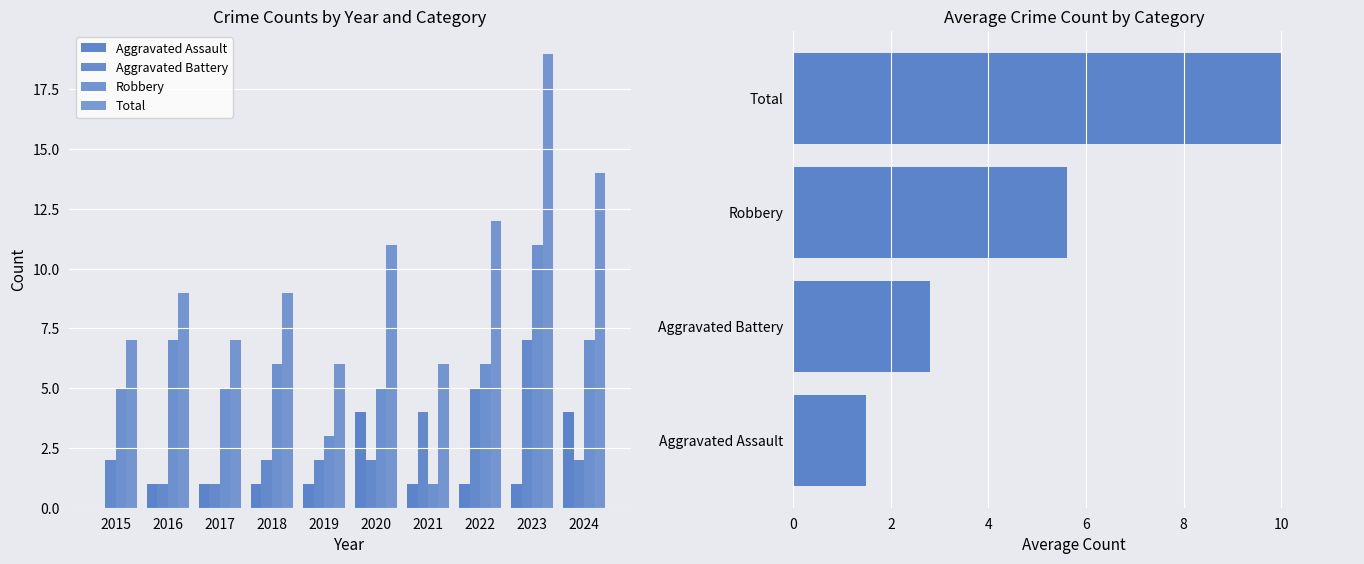

Reading left to right, what are all the values shown in this chart?

Aggravated Assault: 2015=0	2016=1	2017=1	2018=1	2019=1	2020=4	2021=1	2022=1	2023=1	2024=4
Aggravated Battery: 2015=2	2016=1	2017=1	2018=2	2019=2	2020=2	2021=4	2022=5	2023=7	2024=2
Robbery: 2015=5	2016=7	2017=5	2018=6	2019=3	2020=5	2021=1	2022=6	2023=11	2024=7
Total: 2015=7	2016=9	2017=7	2018=9	2019=6	2020=11	2021=6	2022=12	2023=19	2024=14